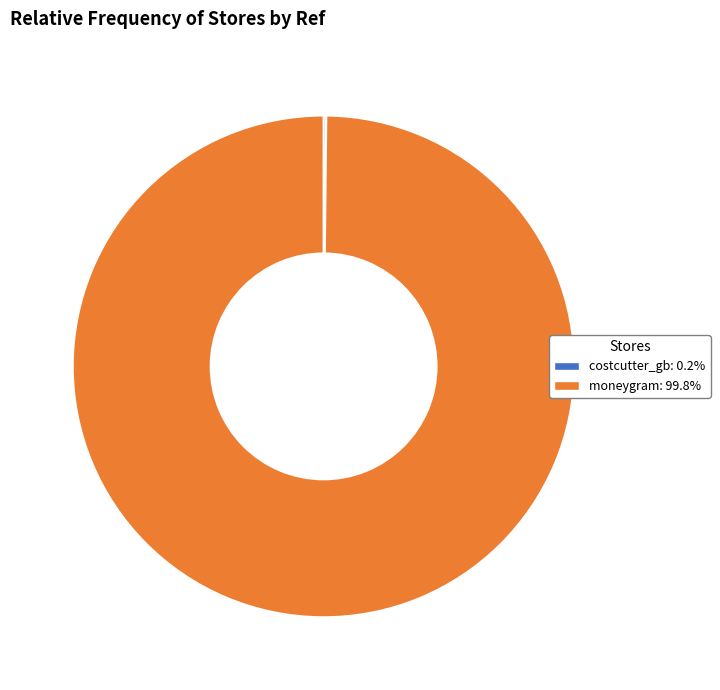

Does moneygram account for over 50% of the chart?

Yes